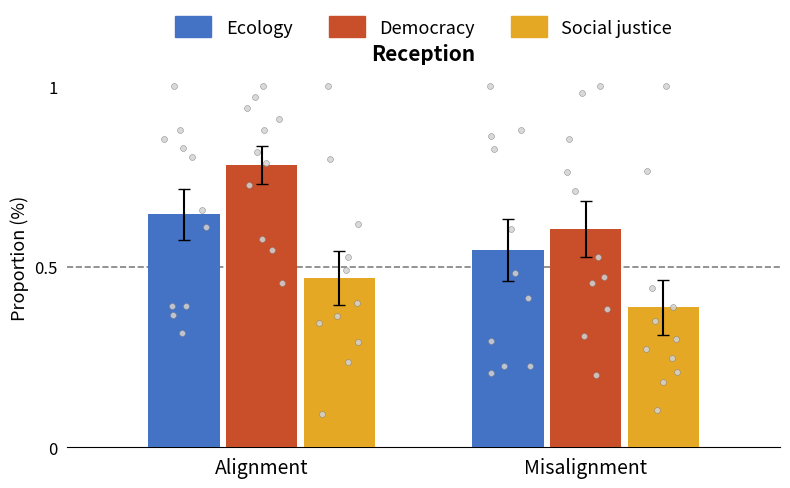

Is the value of Democracy at Alignment greater than the value of Ecology at Misalignment?

Yes